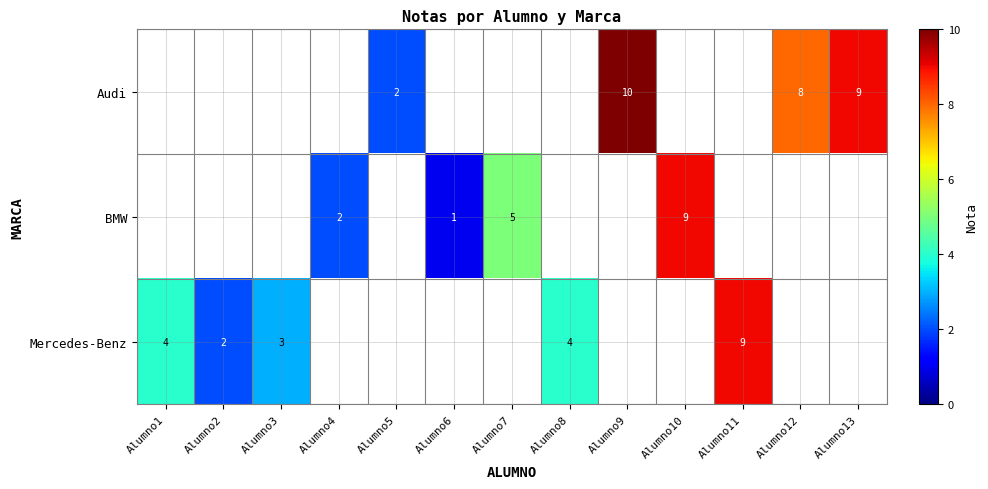

Between Alumno8 and Alumno12, which is larger?

Alumno12